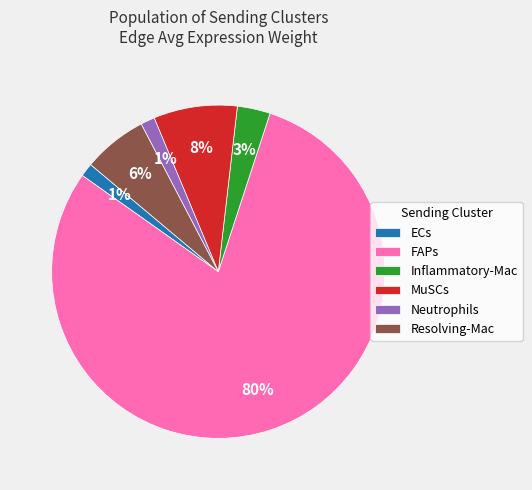

Which category has the biggest portion of the pie?

FAPs